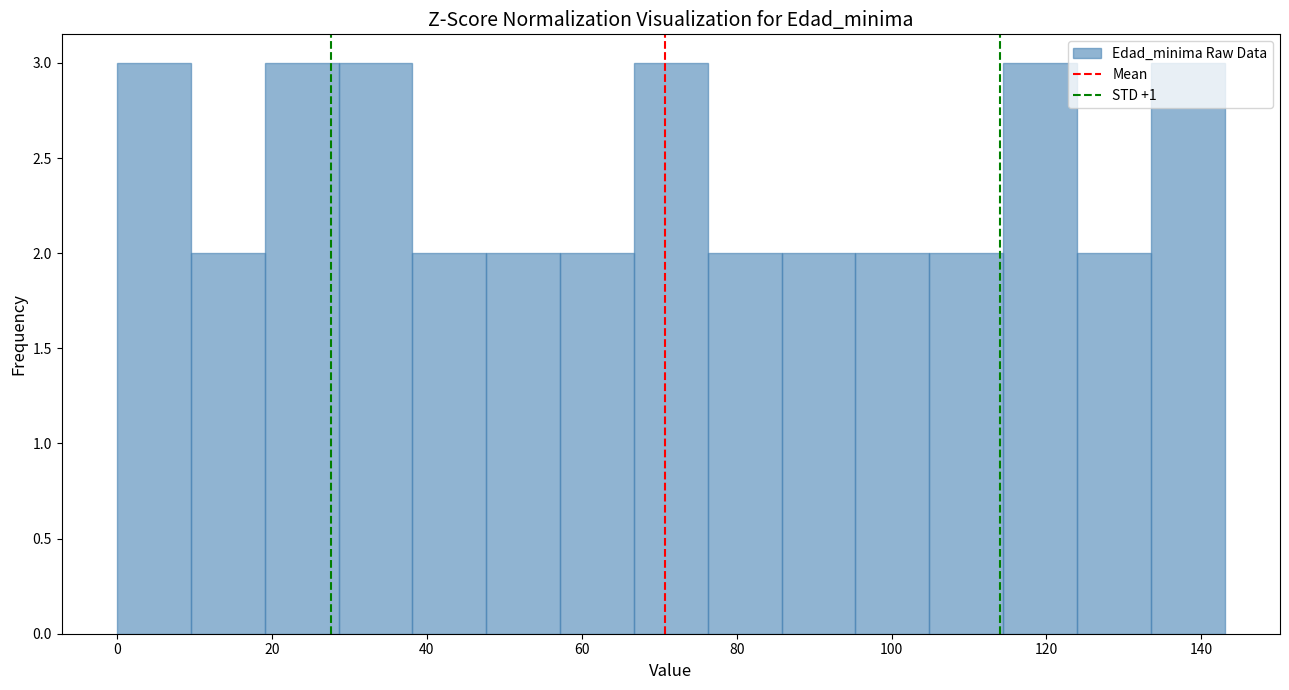

What is the height of the bar covering 76 to 86 on the x-axis? Neither the bar edges nor the heights are printed on the chart, so give them approximately, as read against the axes.

2